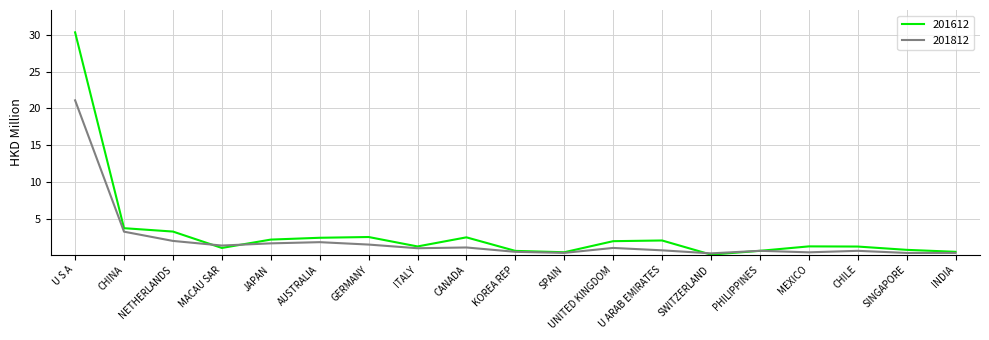

Which series has the largest total across all categories?

201612